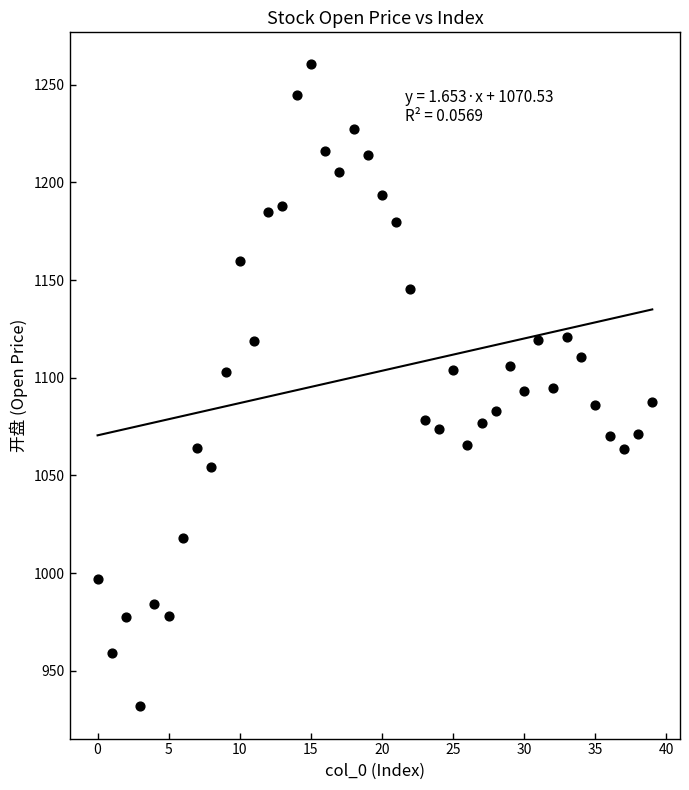

What is the range of Y values (max minus min)?

328.6